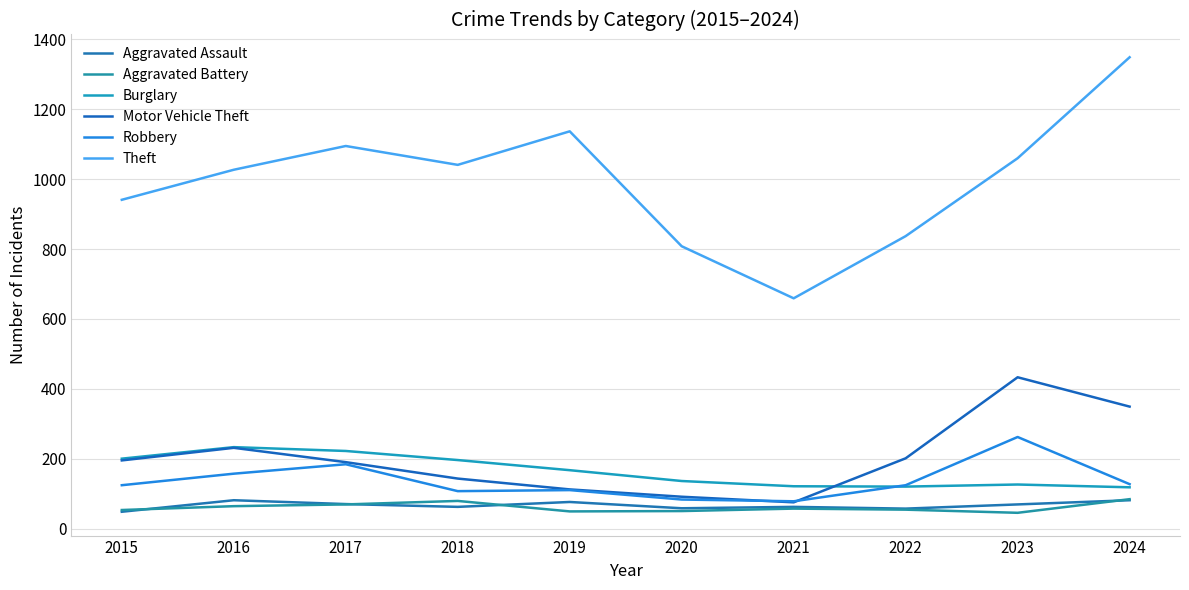

What is the value of the Theft point at the 4th from the left?

1041